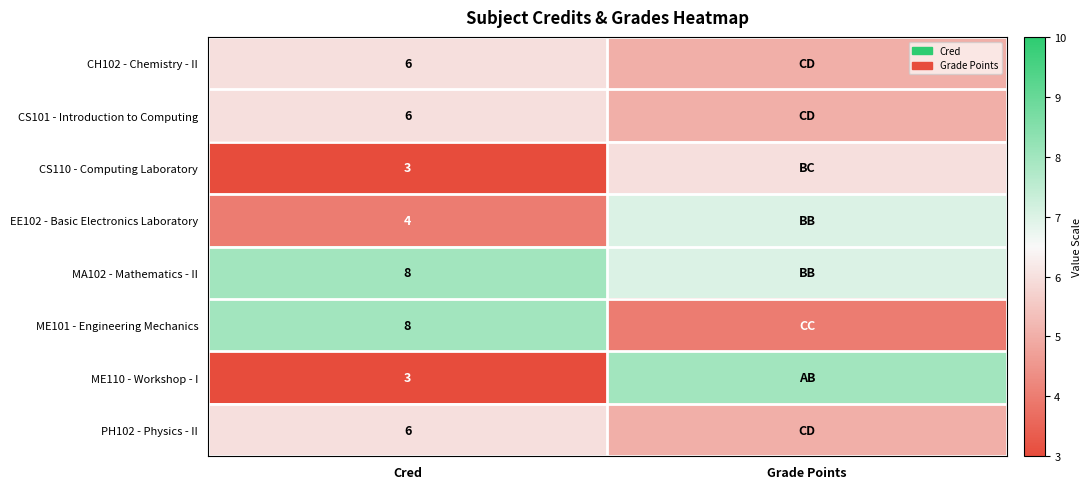

Is the value of PH102 - Physics - II at Grade Points greater than the value of CH102 - Chemistry - II at Grade Points?

No